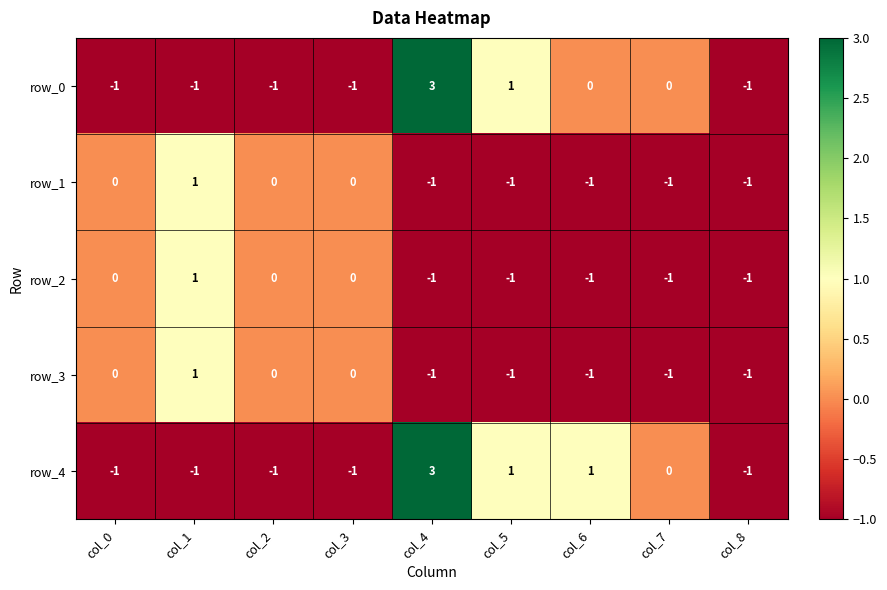

What is the total value across all series at col_0?

-2